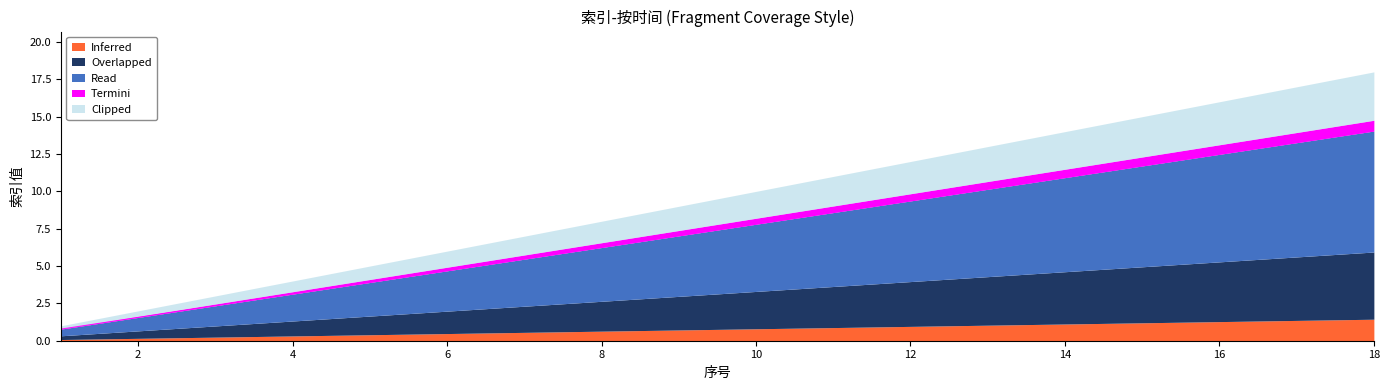

Is it true that the value at 6 is 4.7?

True